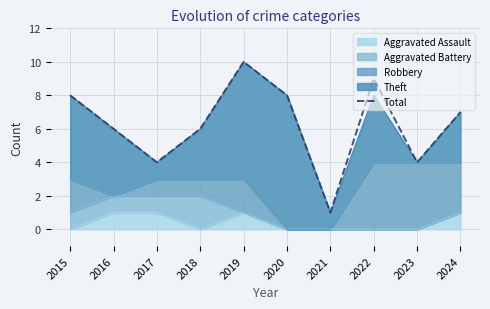

What is the sum of the values at 2016 and 2020?

14